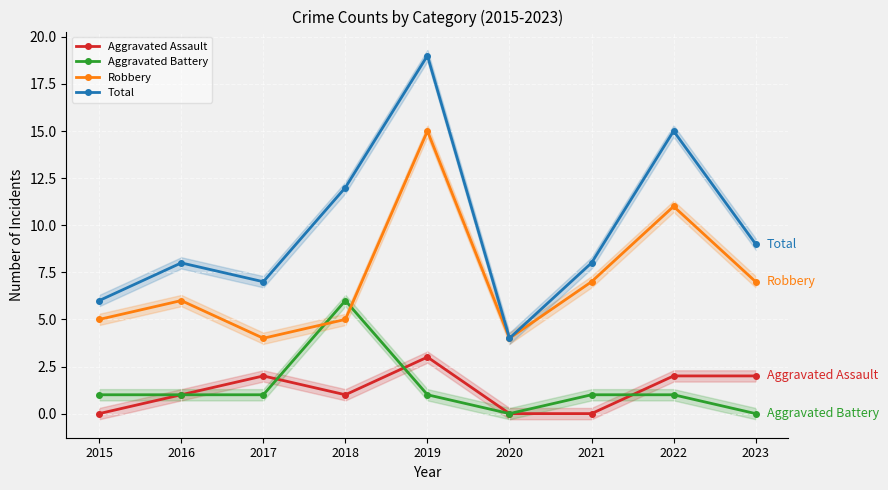

What is the approximate value of Robbery at 2016?

6